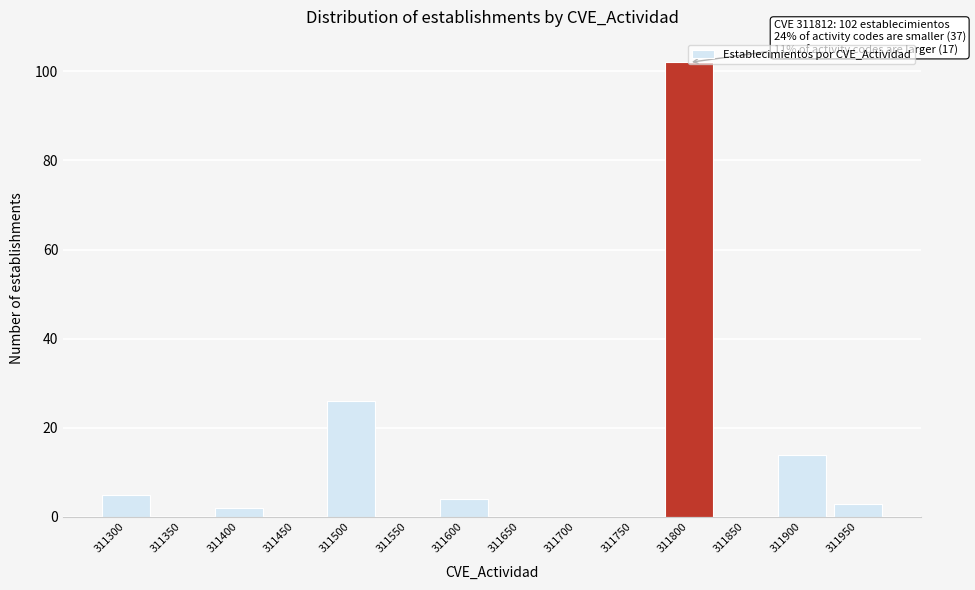

What is the approximate value at 311500?

26